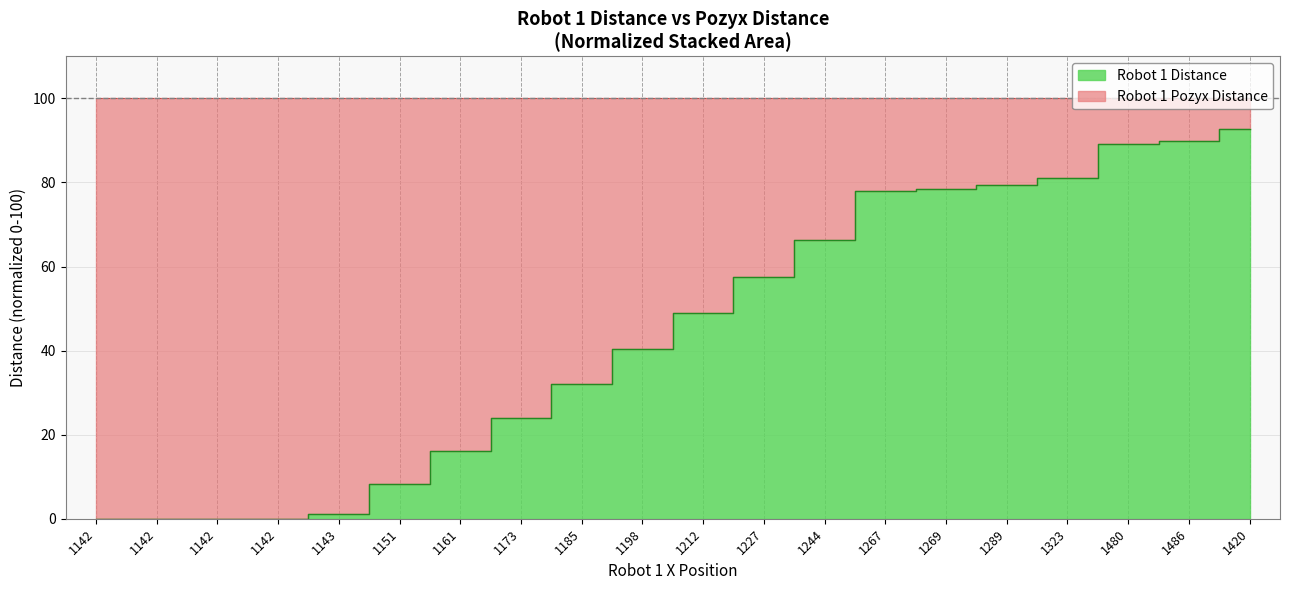

What is the maximum value shown in the chart?

92.8